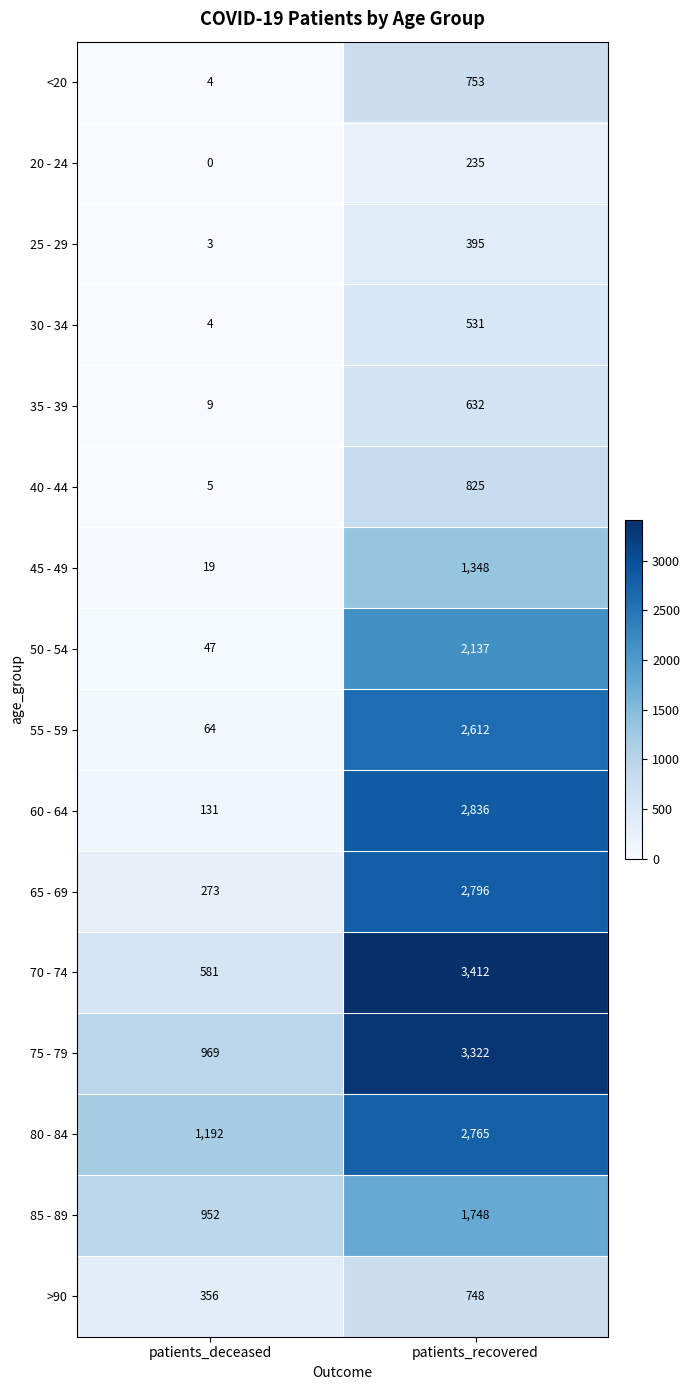

True or false: 20 - 24 has a value of 160 at patients_deceased.

False